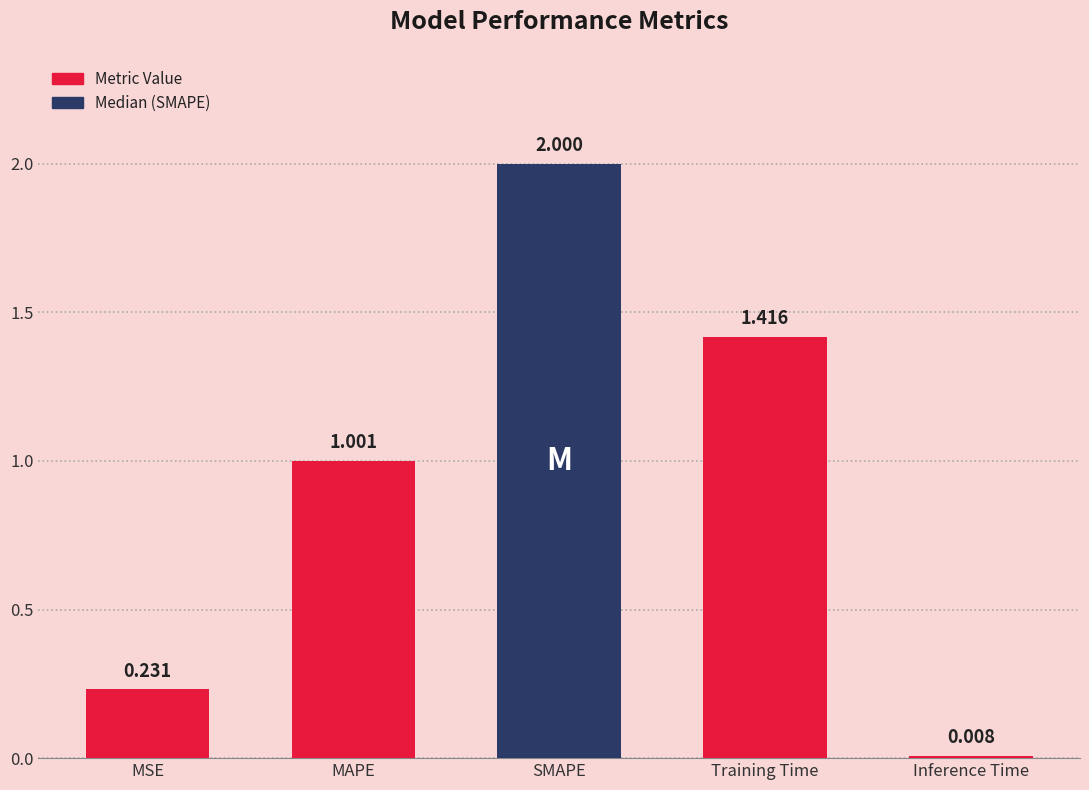

True or false: the data shows 1.0 at MAPE.

True